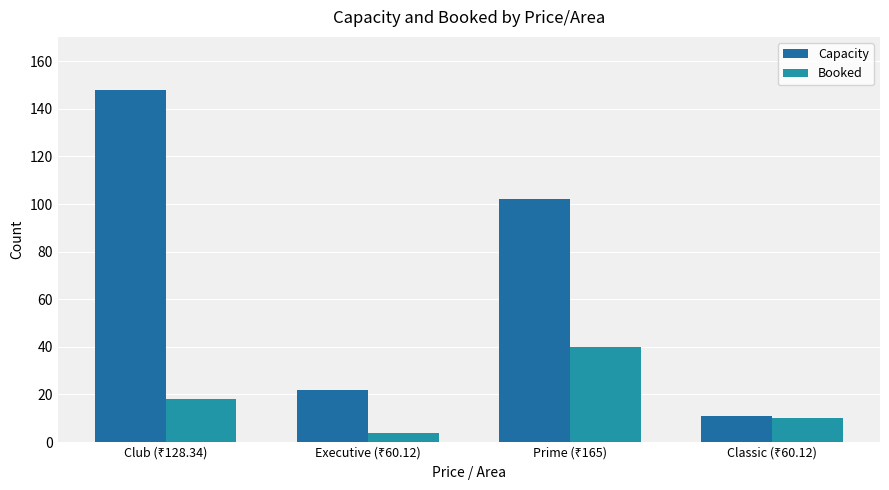

How many series are shown in this chart?

2